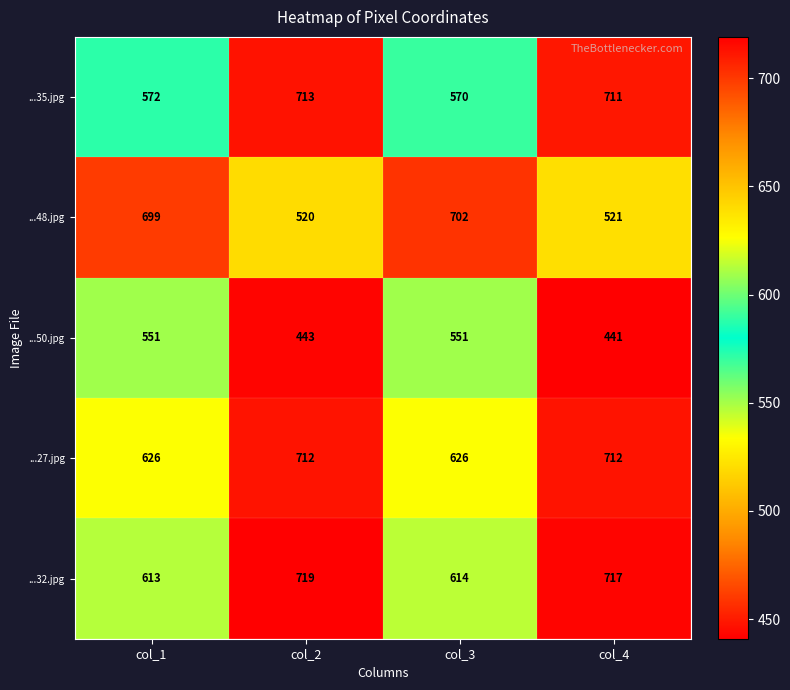

What is the difference between the maximum and minimum values in the ...27.jpg series?

86